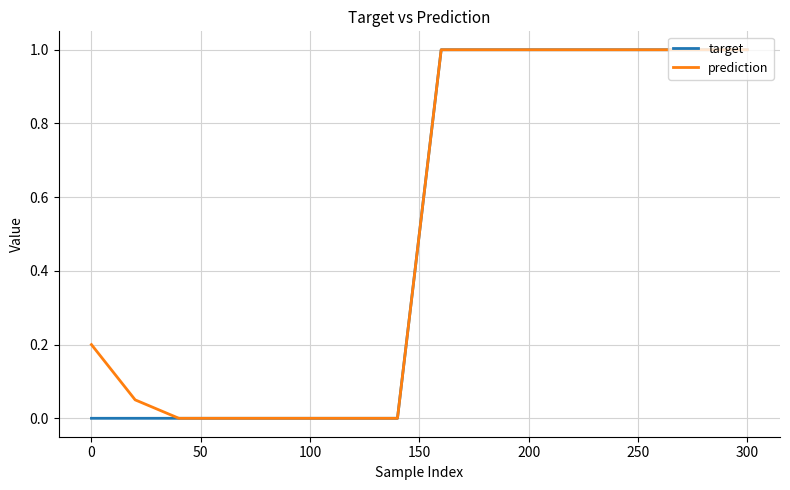

List the series in order of their overall mean, highest first.

prediction, target